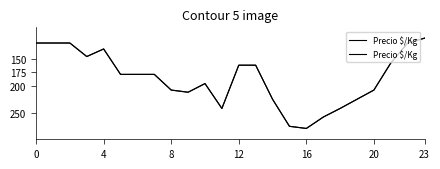

Between 20 and 12, which is larger?

20